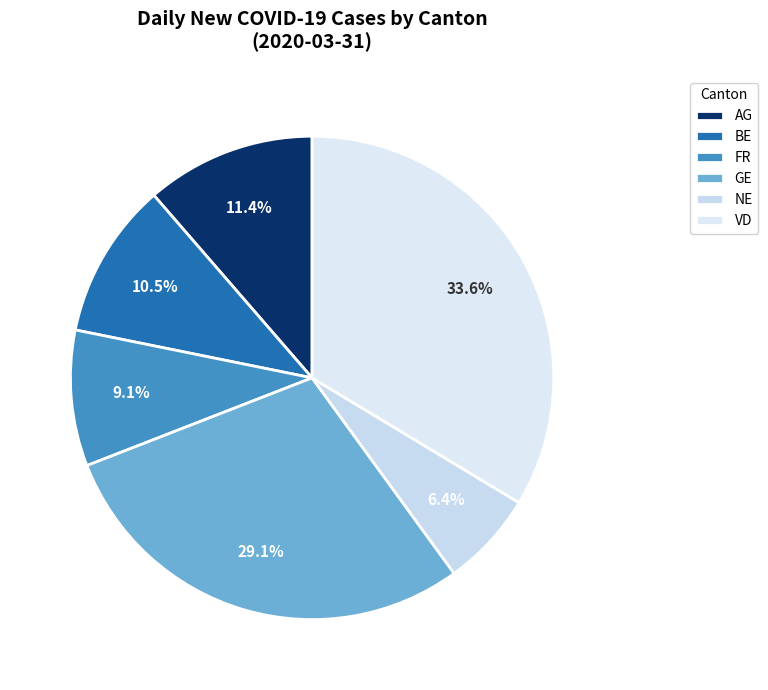

Which slice is the largest?

VD